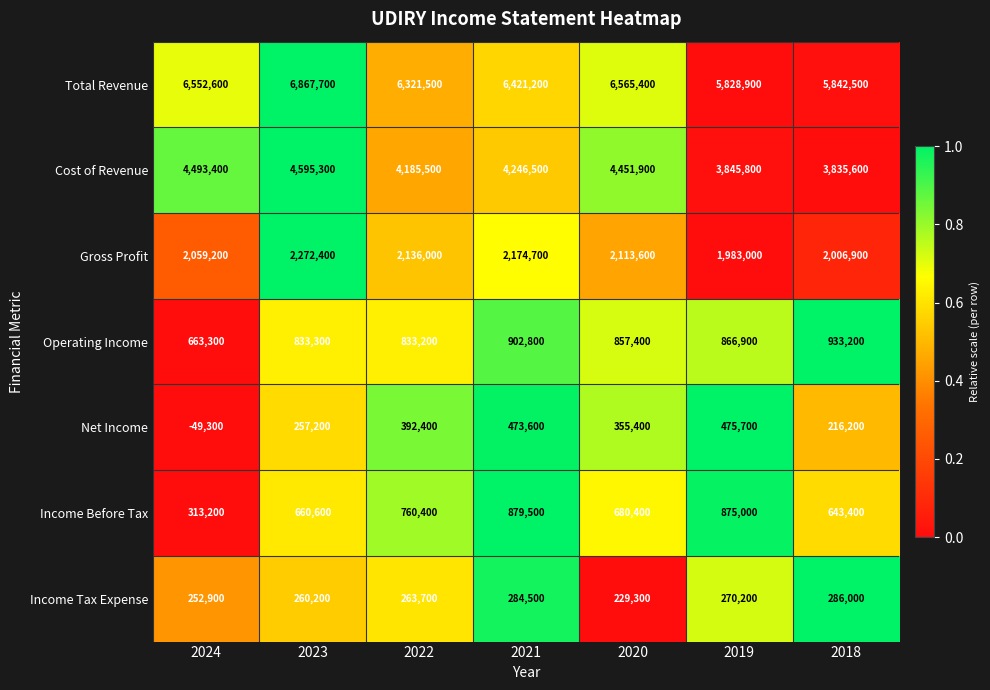

Which series has the largest total across all categories?

Total Revenue